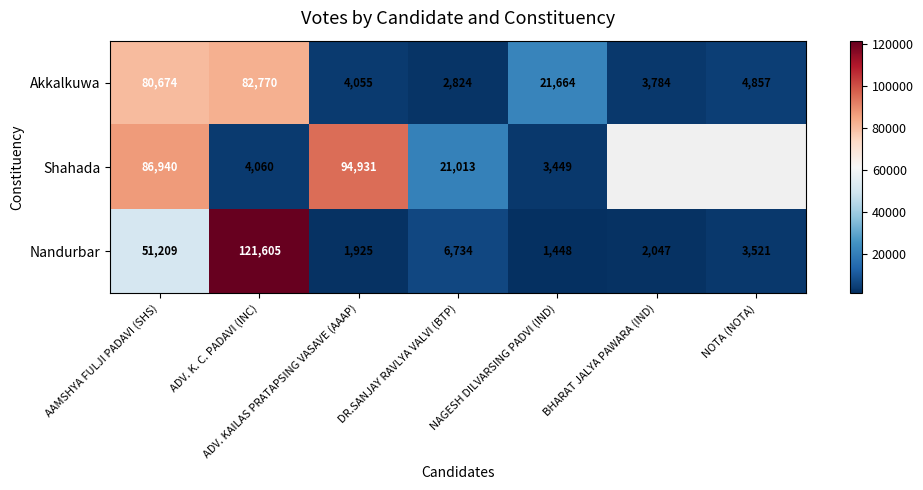

The Nandurbar series shows 354.3 at NAGESH DILVARSING PADVI (IND). True or false?

False